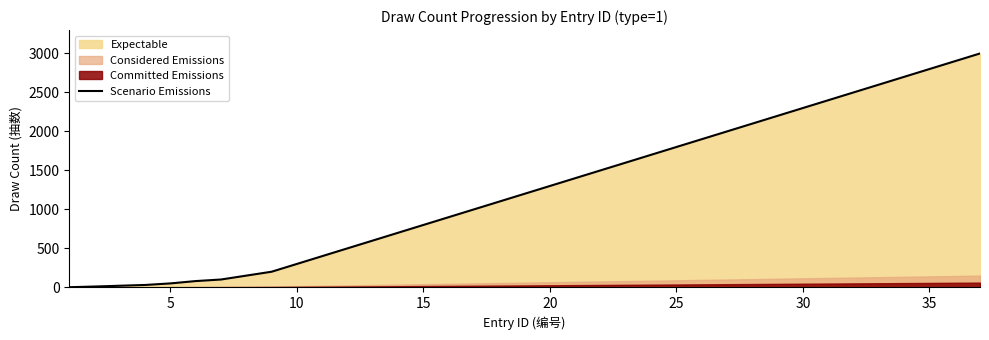

What is the highest value of the Scenario Emissions series?

3000